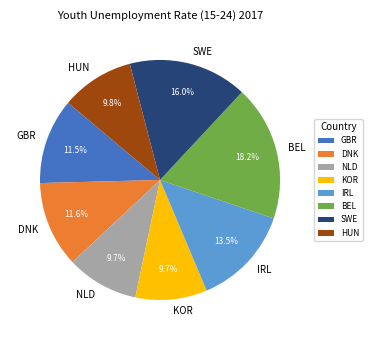

Between DNK and KOR, which is larger?

DNK